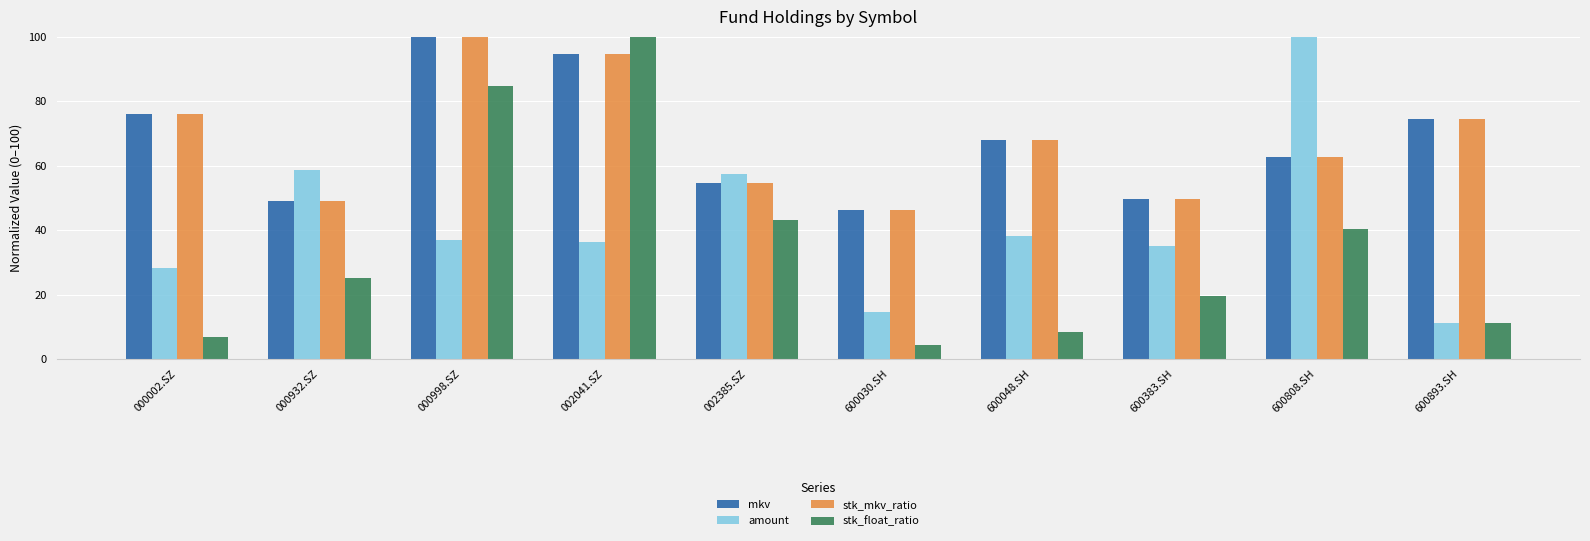

Count the number of data series in this chart.

4